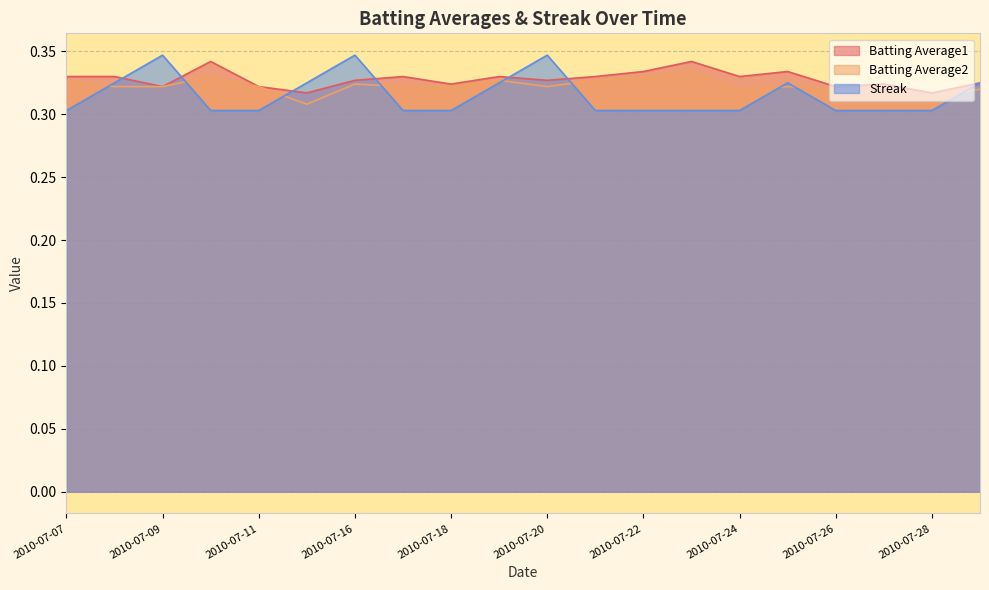

How many lines are shown in the chart?

3